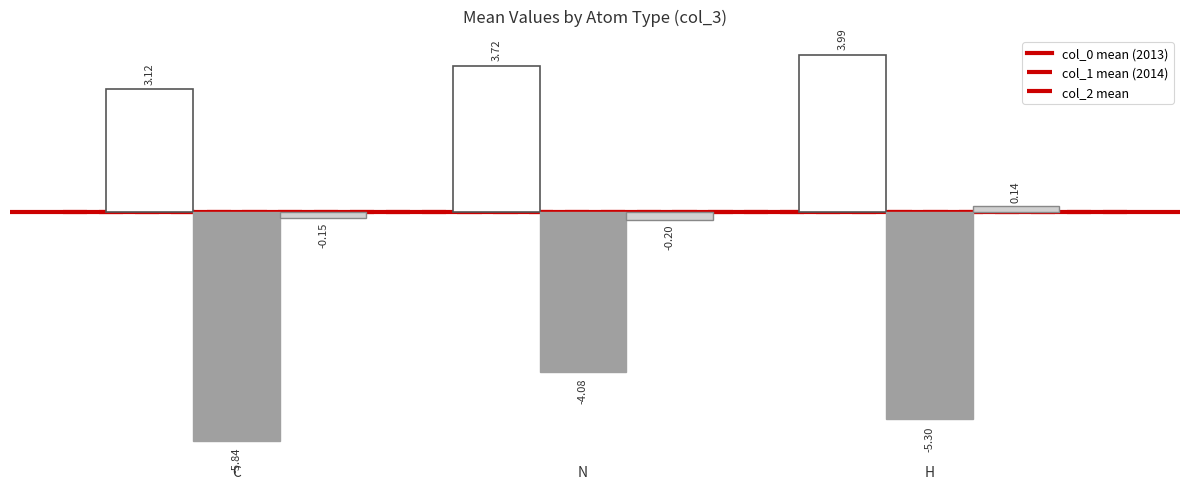

What is the total value across all series at N?

-0.6